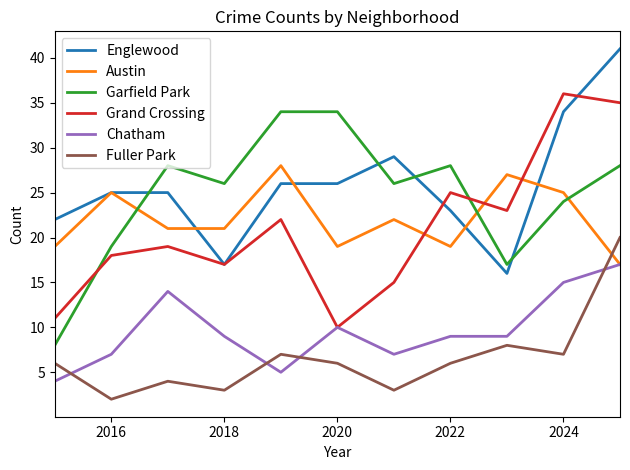

List the series in order of their peak value, highest first.

Englewood, Grand Crossing, Garfield Park, Austin, Fuller Park, Chatham